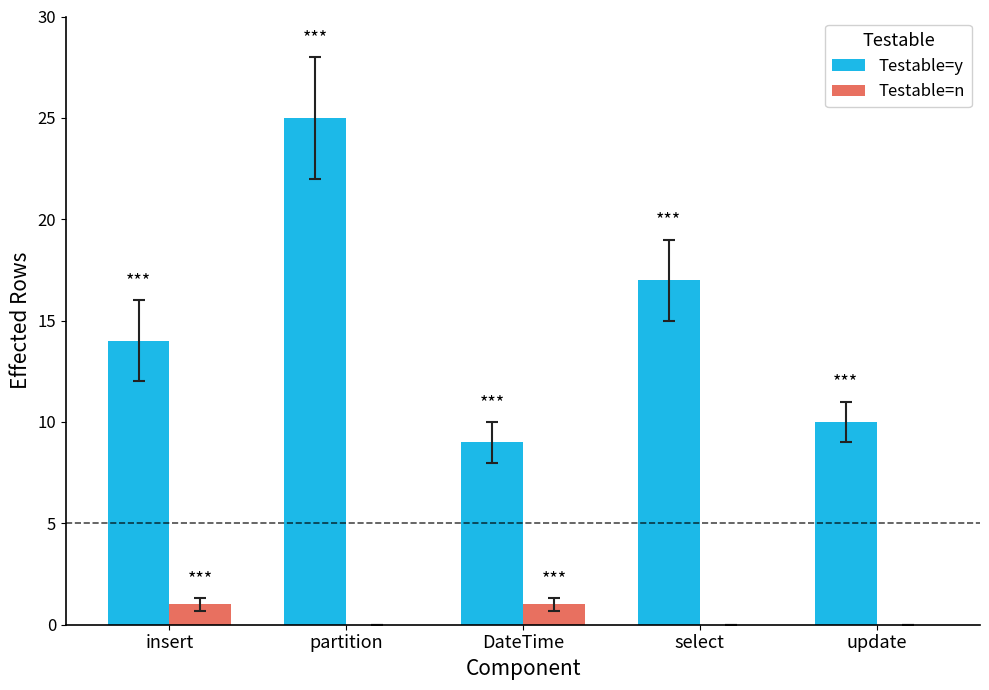

Which series changed the most between partition and update?

Testable=y